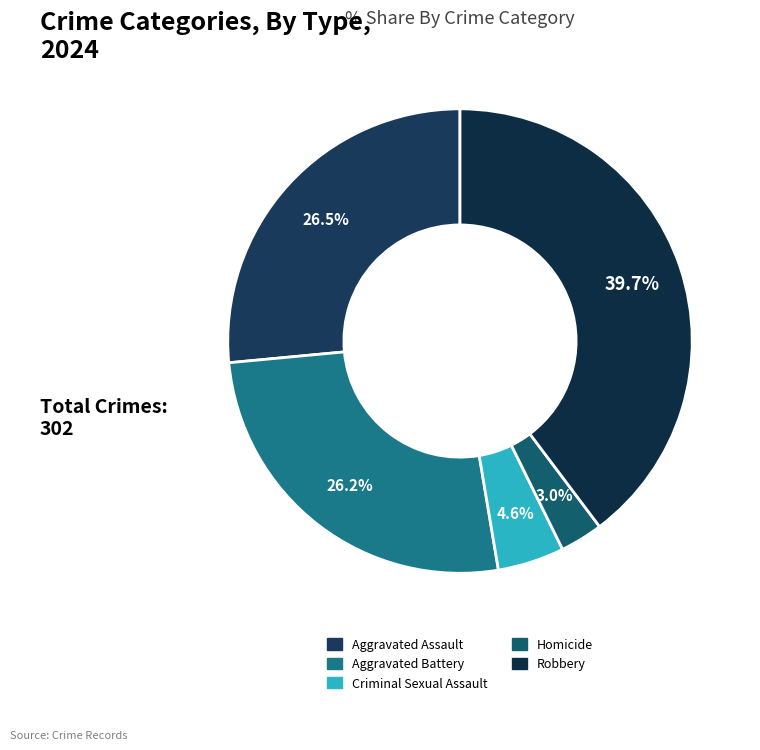

What is the smallest slice in the pie chart?

Homicide